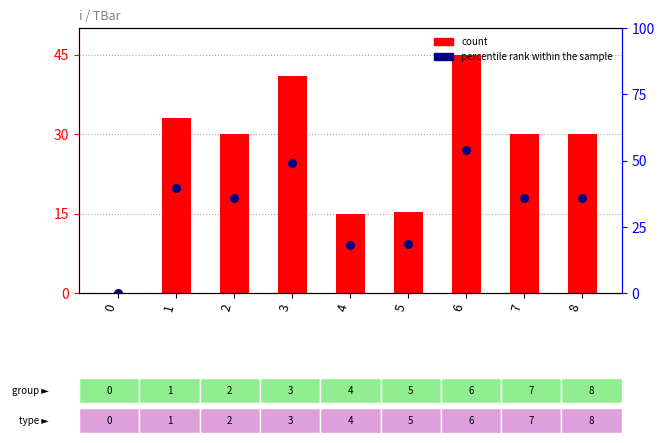

Which series reaches the maximum Y coordinate?

TBar